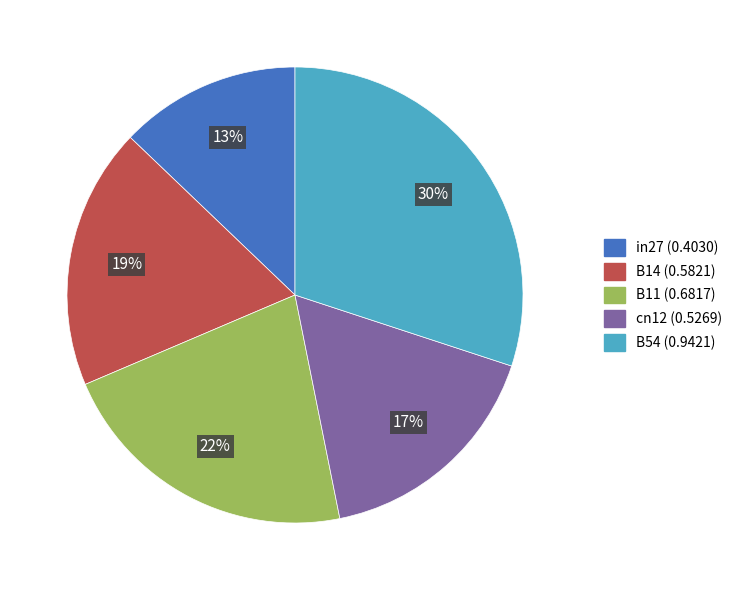

Rank the categories by value from lowest to highest.

in27, cn12, B14, B11, B54